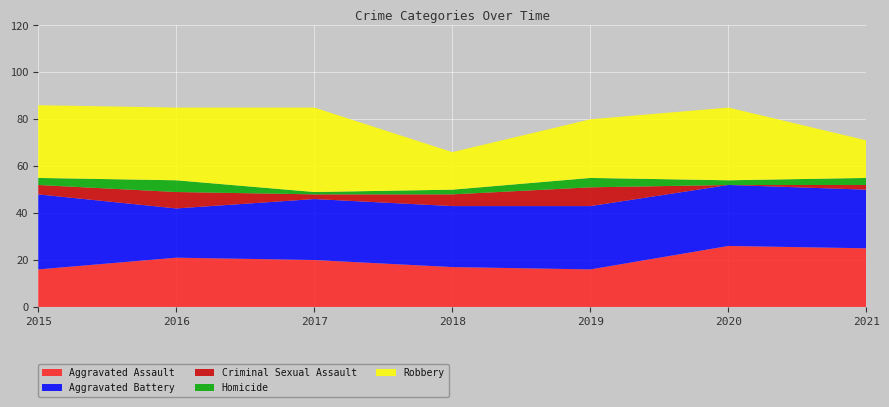

Reading left to right, list all the values displayed in this chart.

Aggravated Assault: 16	21	20	17	16	26	25
Aggravated Battery: 32	21	26	26	27	26	25
Criminal Sexual Assault: 4	7	2	5	8	0	2
Homicide: 3	5	1	2	4	2	3
Robbery: 31	31	36	16	25	31	16